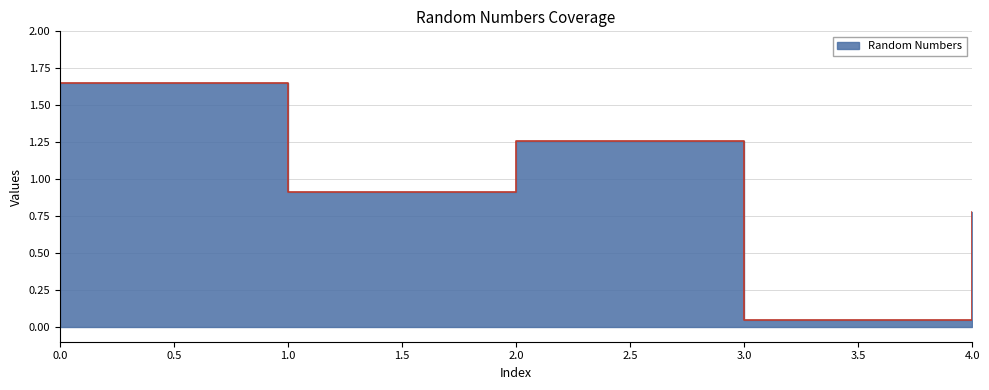

Reading right to left, transcribe all the data shown in this chart.

0.8	0.0	1.3	0.9	1.6